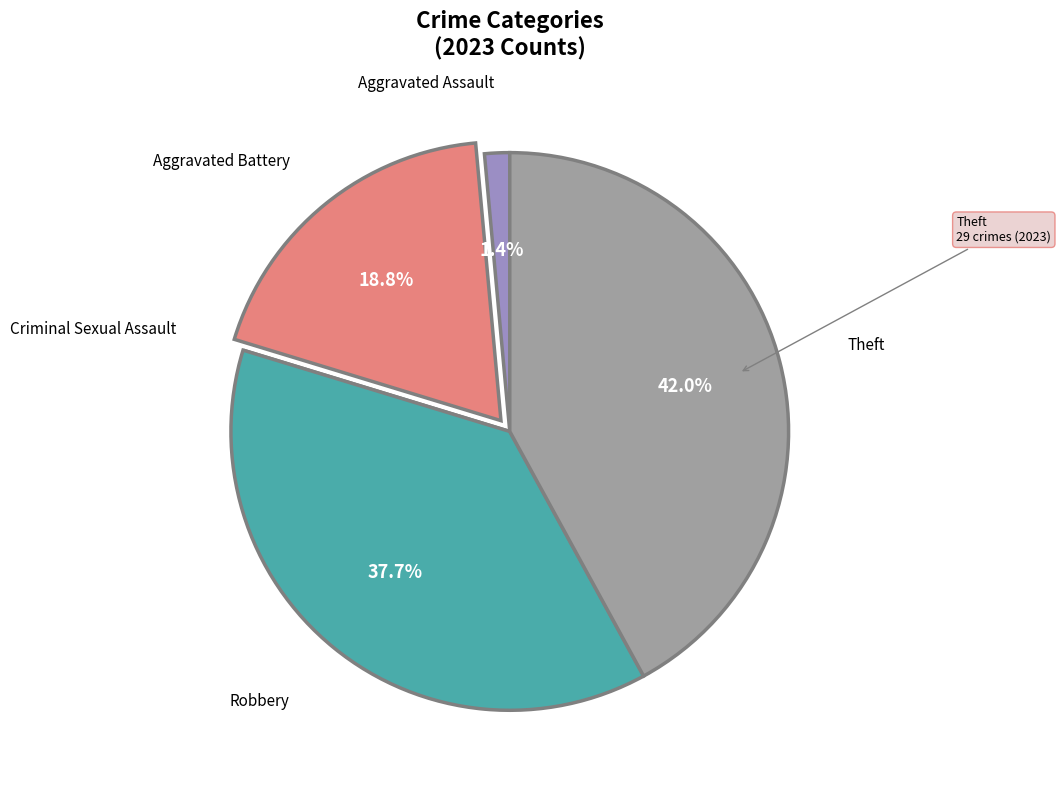

Does any single category account for the majority?

No